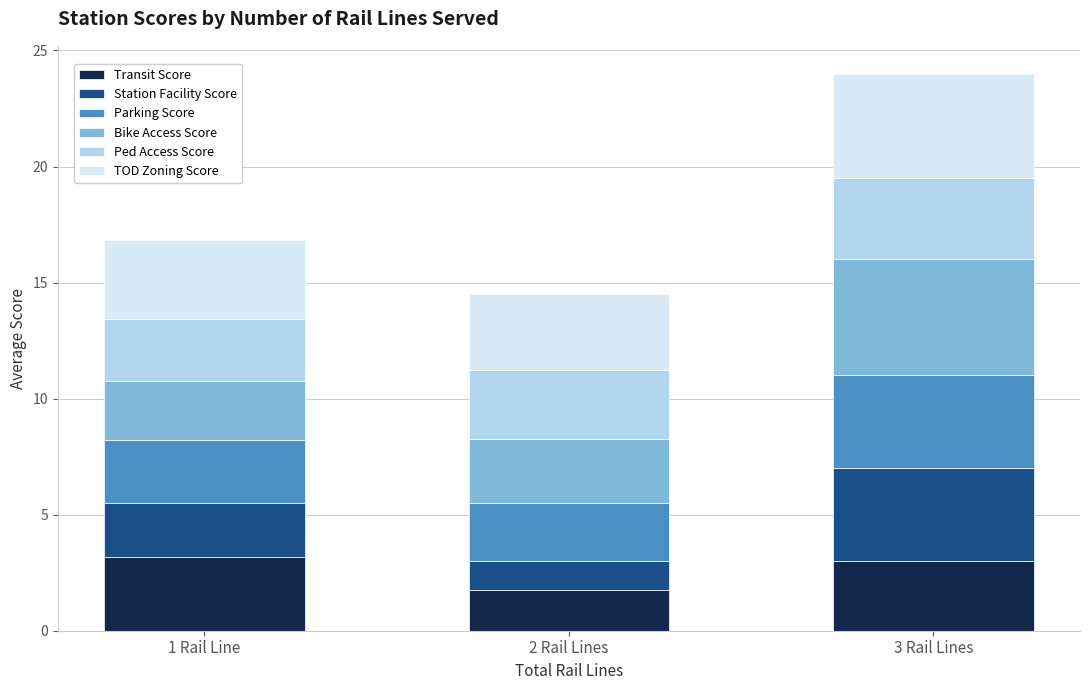

The Transit Score series shows 3.2 at 1 Rail Line. True or false?

True